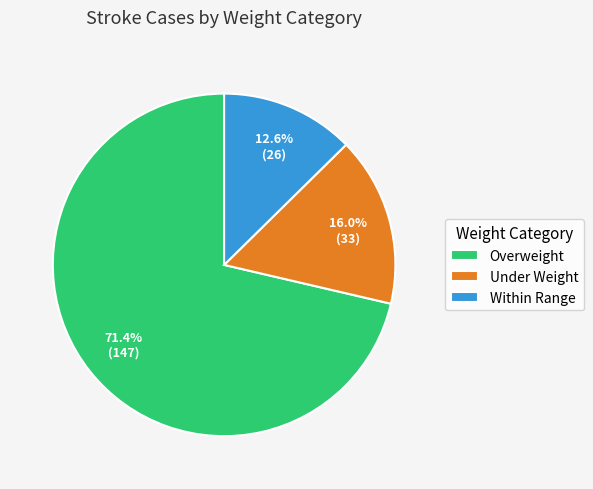

Rank the categories by value from highest to lowest.

Overweight, Under Weight, Within Range